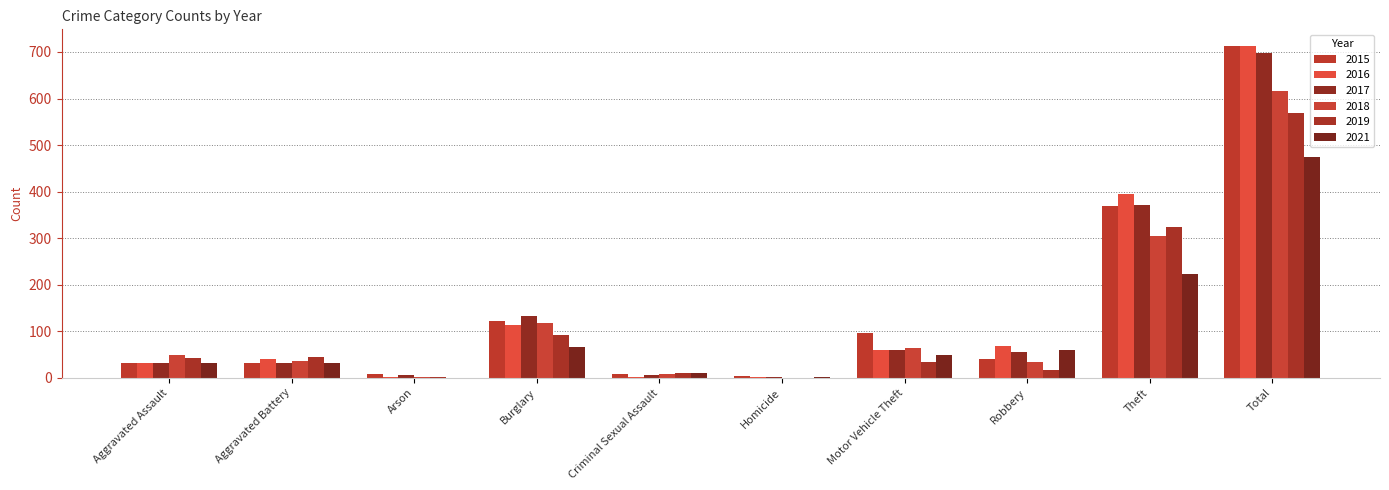

The value of 2016 at Total is 372. True or false?

False